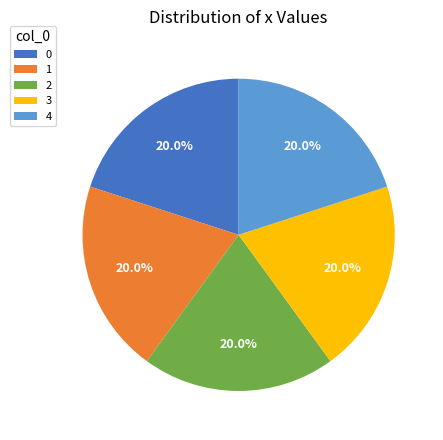

Is it true that 4 is 9% of the pie?

False